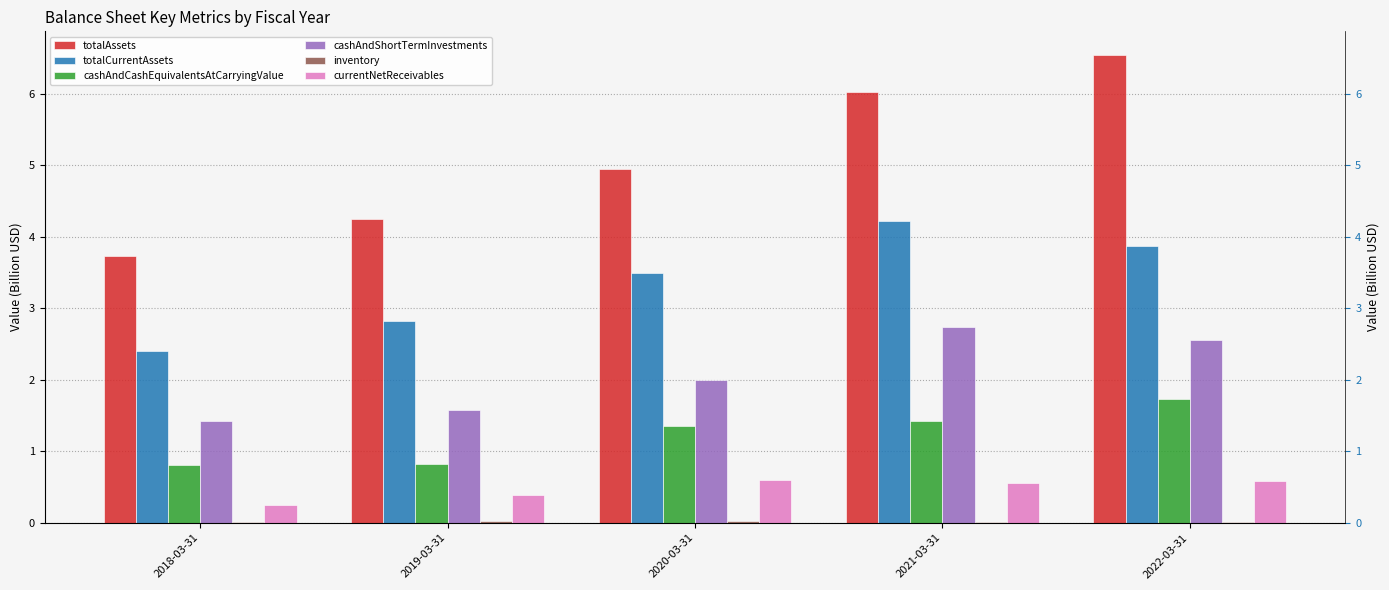

What is the value of the cashAndShortTermInvestments bar at the 5th from the left?

2.6